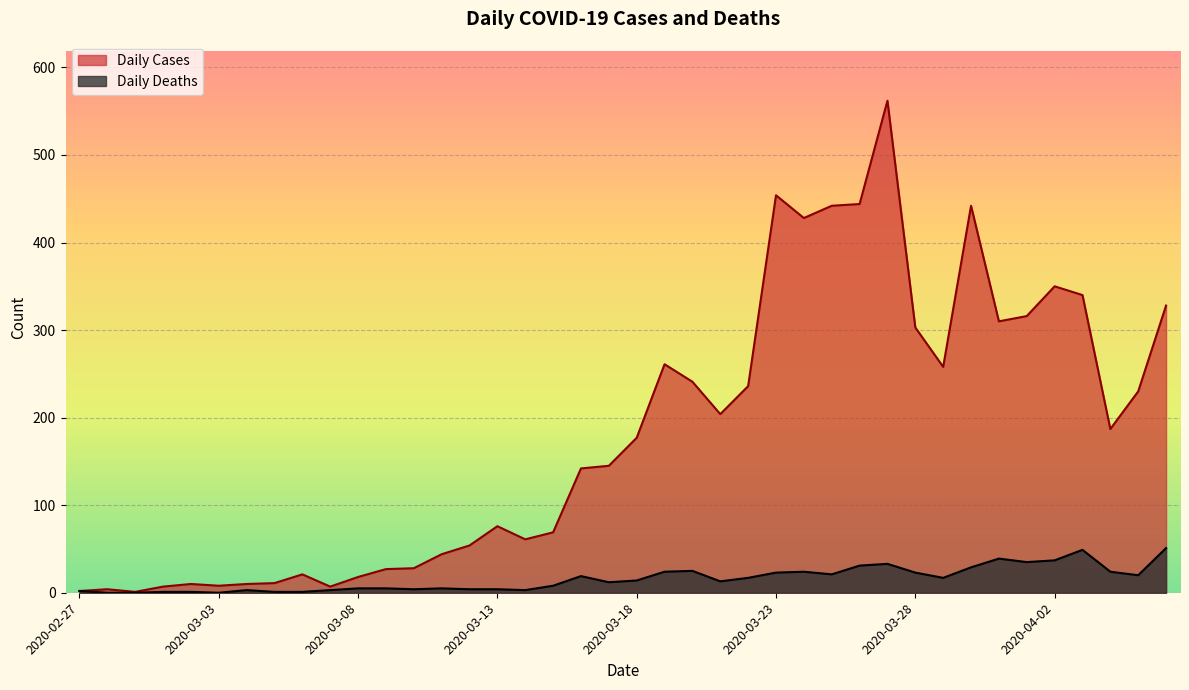

What is the sum of all Daily Deaths values?

630